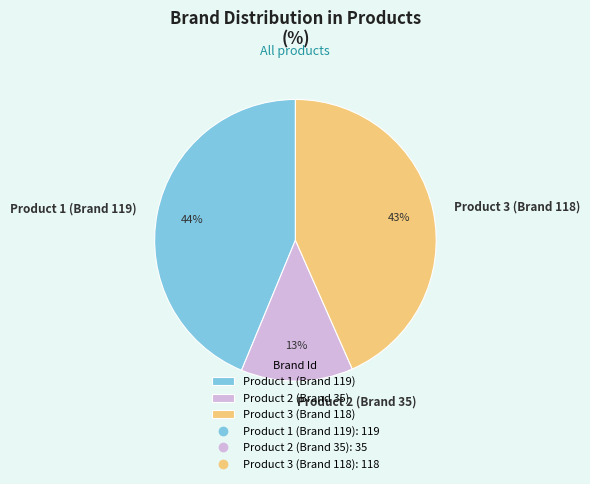

Which slice is the smallest?

Product 2 (Brand 35)